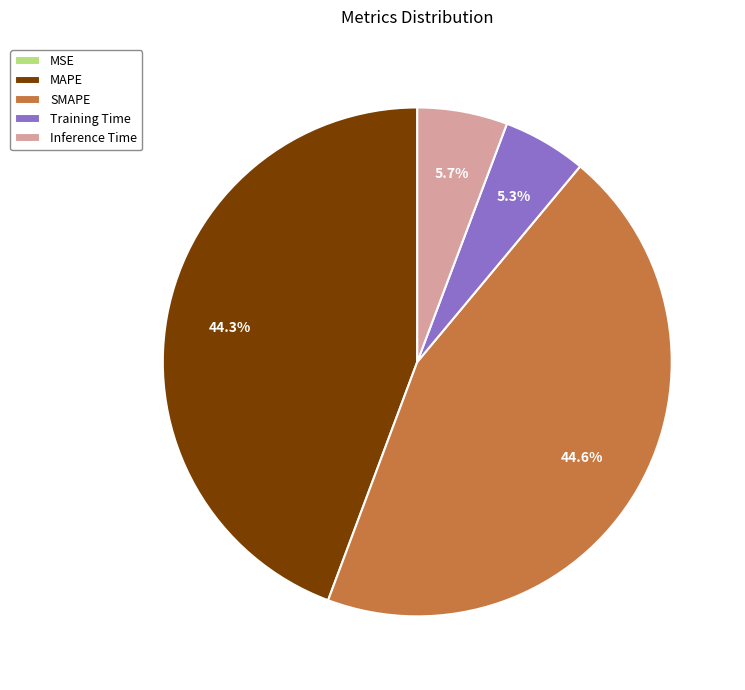

To the nearest percent, what portion does MAPE represent?

44%